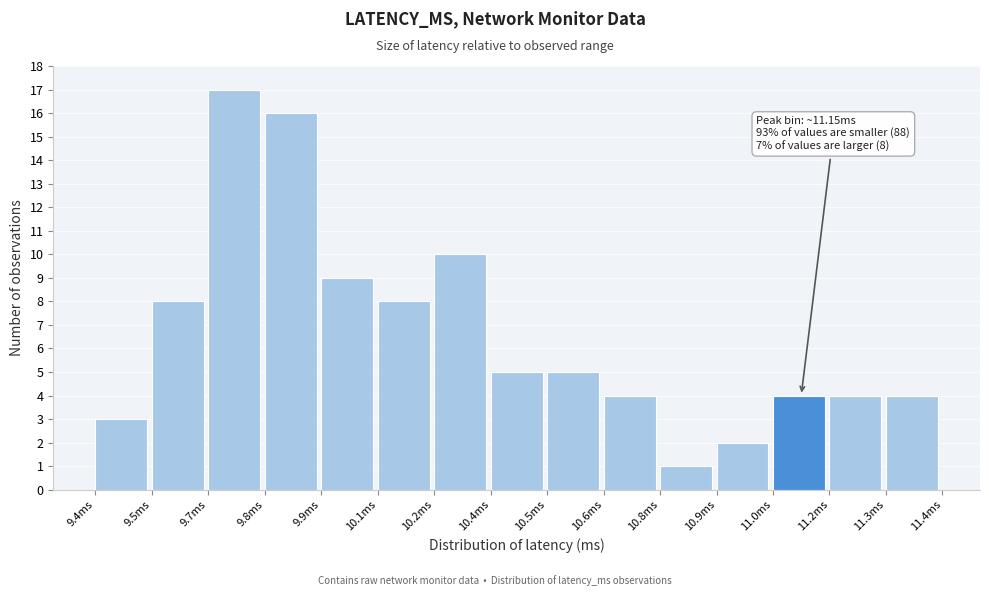

Reading left to right, what are all the values shown in this chart?

3	8	17	16	9	8	10	5	5	4	1	2	4	4	4